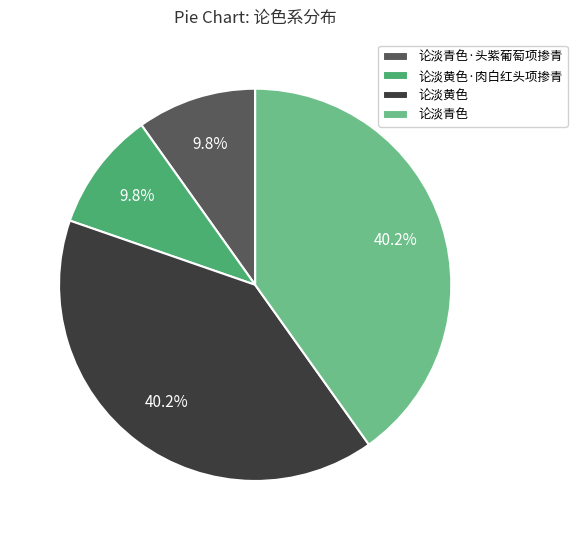

How many slices are in this pie chart?

4